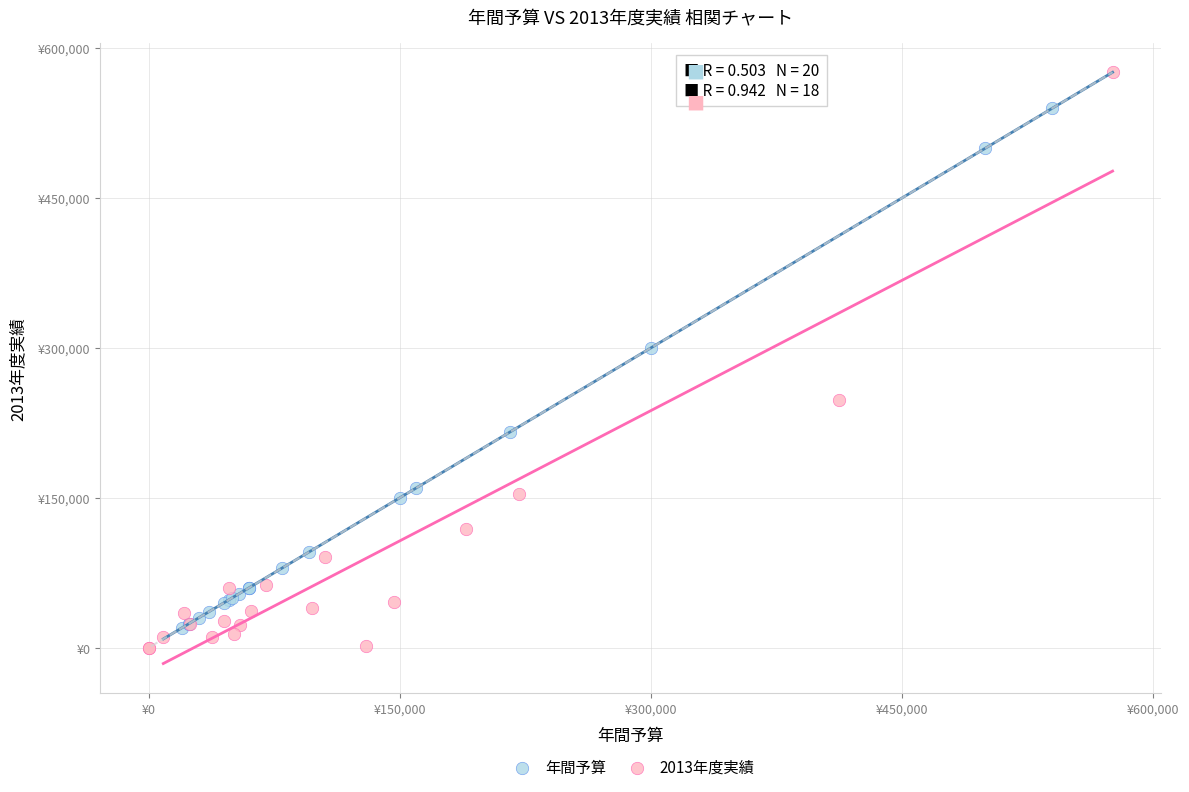

What are all the series names shown in the legend?

年間予算, 2013年度実績